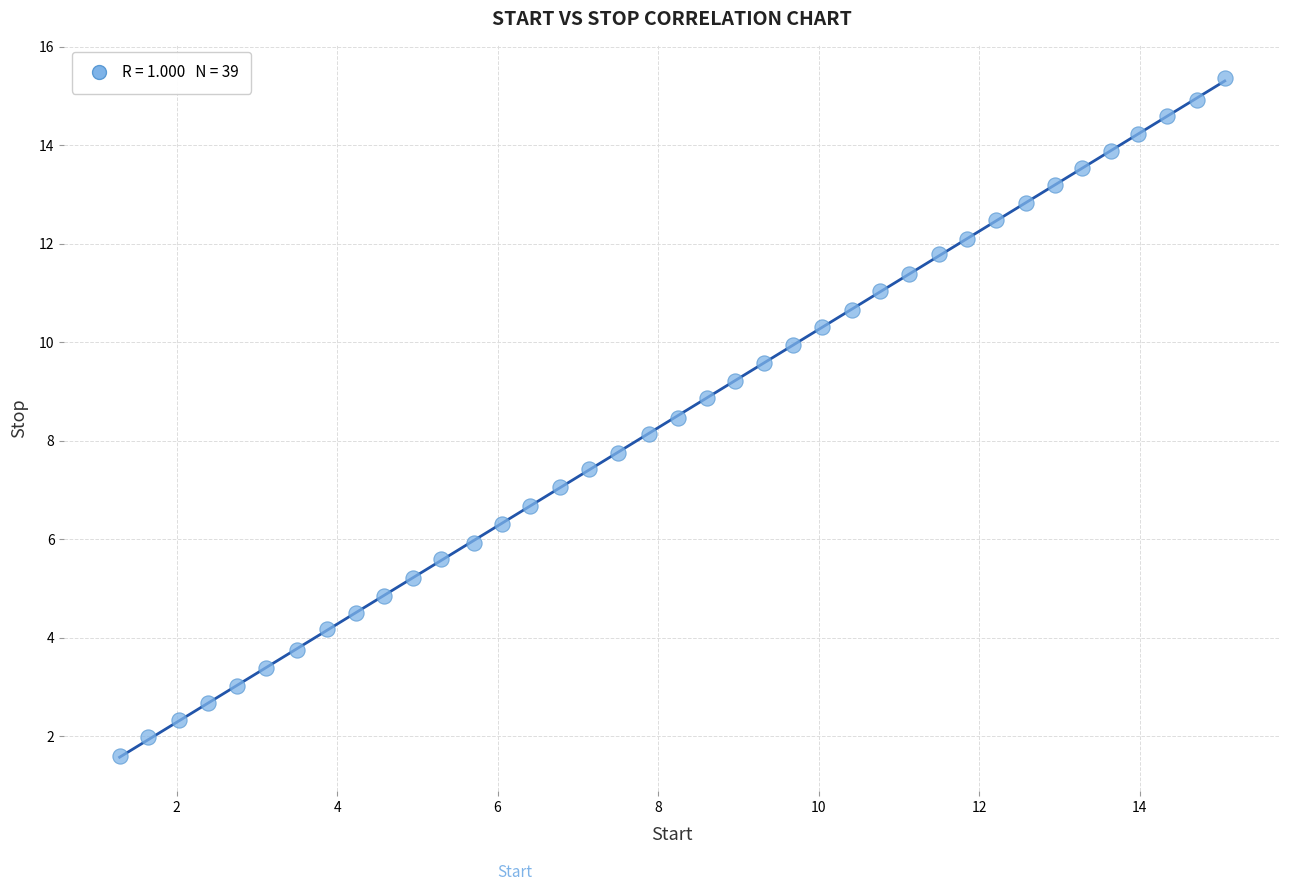

What is the range of Y values (max minus min)?

13.8